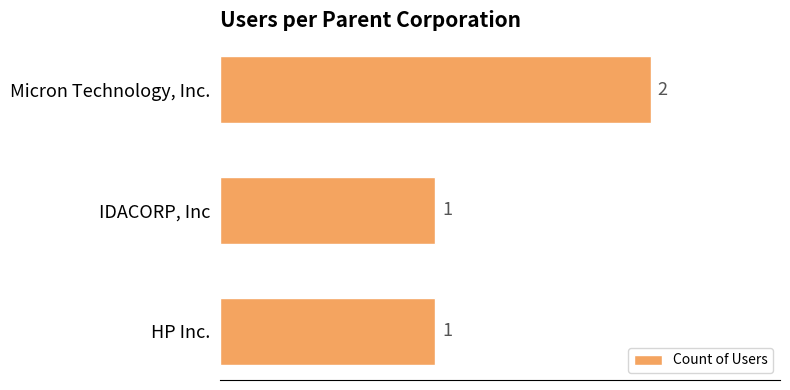

Reading top to bottom, list all the values displayed in this chart.

Micron Technology, Inc.=2	IDACORP, Inc=1	HP Inc.=1